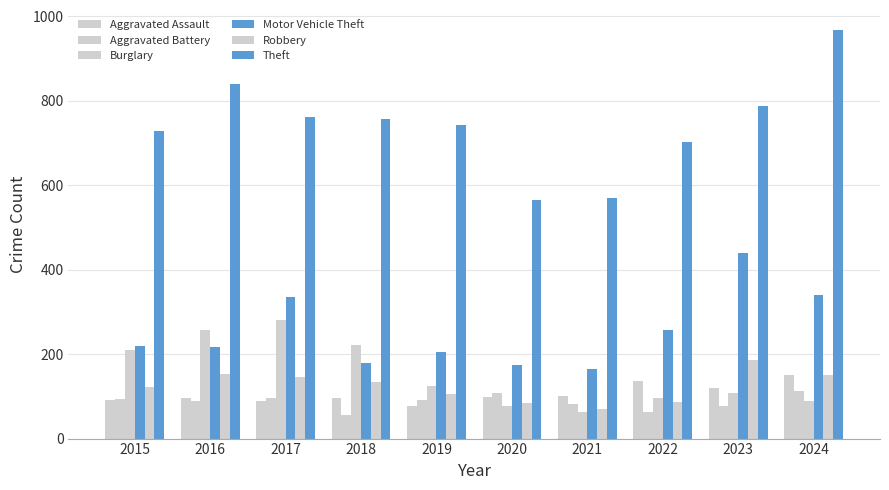

Rank the categories by Robbery value from highest to lowest.

2023, 2016, 2024, 2017, 2018, 2015, 2019, 2022, 2020, 2021